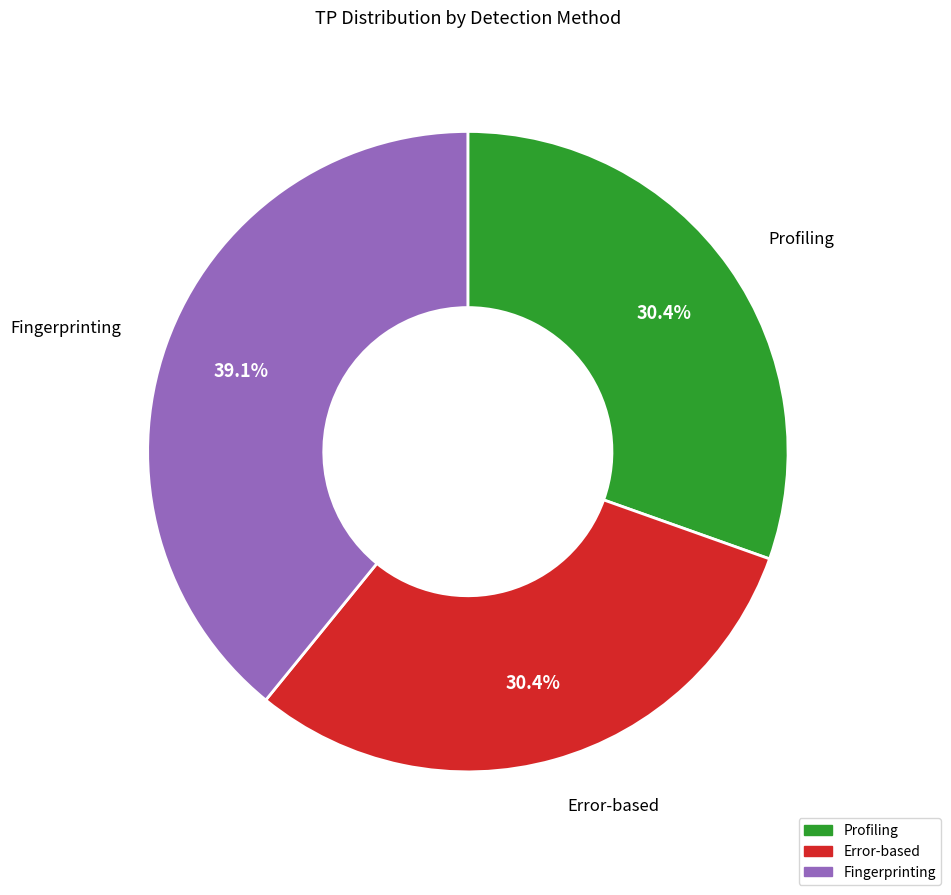

To the nearest percent, what portion does Error-based represent?

30%